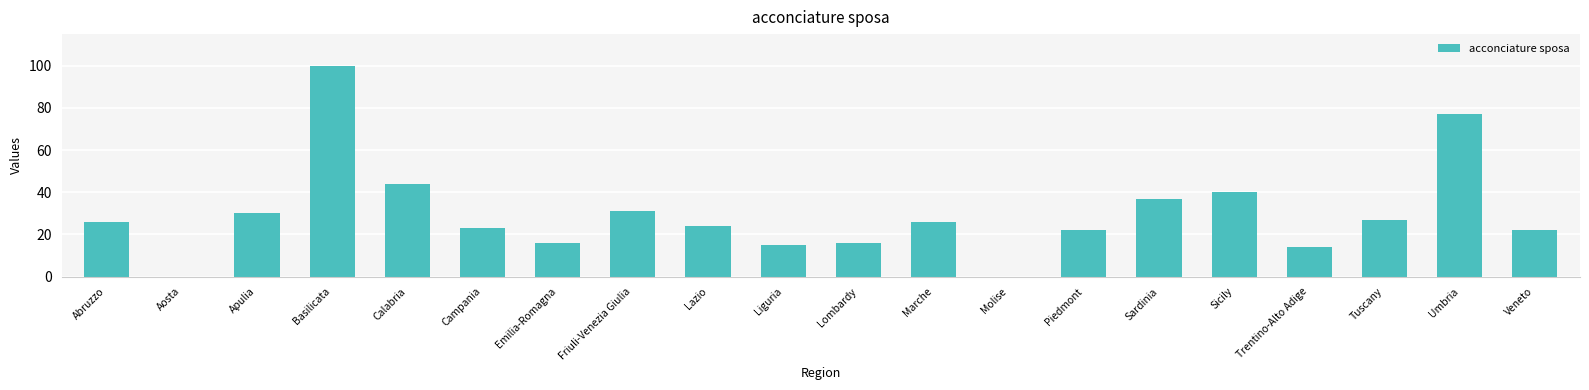

Reading left to right, what are all the values shown in this chart?

Abruzzo=26	Aosta=0	Apulia=30	Basilicata=100	Calabria=44	Campania=23	Emilia-Romagna=16	Friuli-Venezia Giulia=31	Lazio=24	Liguria=15	Lombardy=16	Marche=26	Molise=0	Piedmont=22	Sardinia=37	Sicily=40	Trentino-Alto Adige=14	Tuscany=27	Umbria=77	Veneto=22